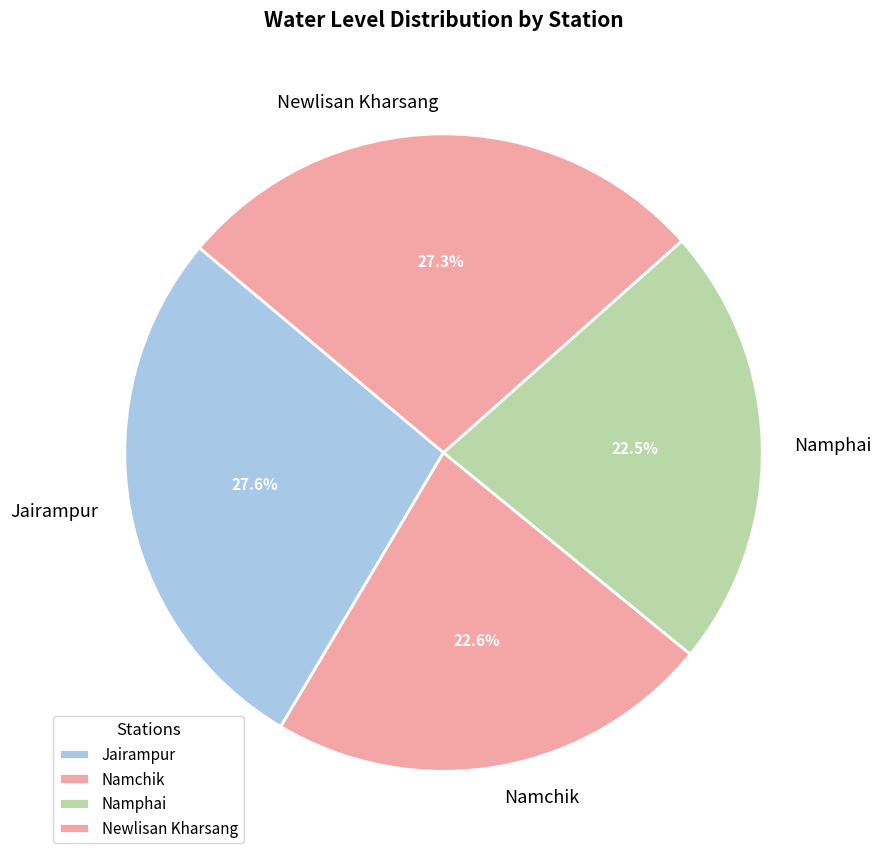

Which has a higher value, Newlisan Kharsang or Namchik?

Newlisan Kharsang